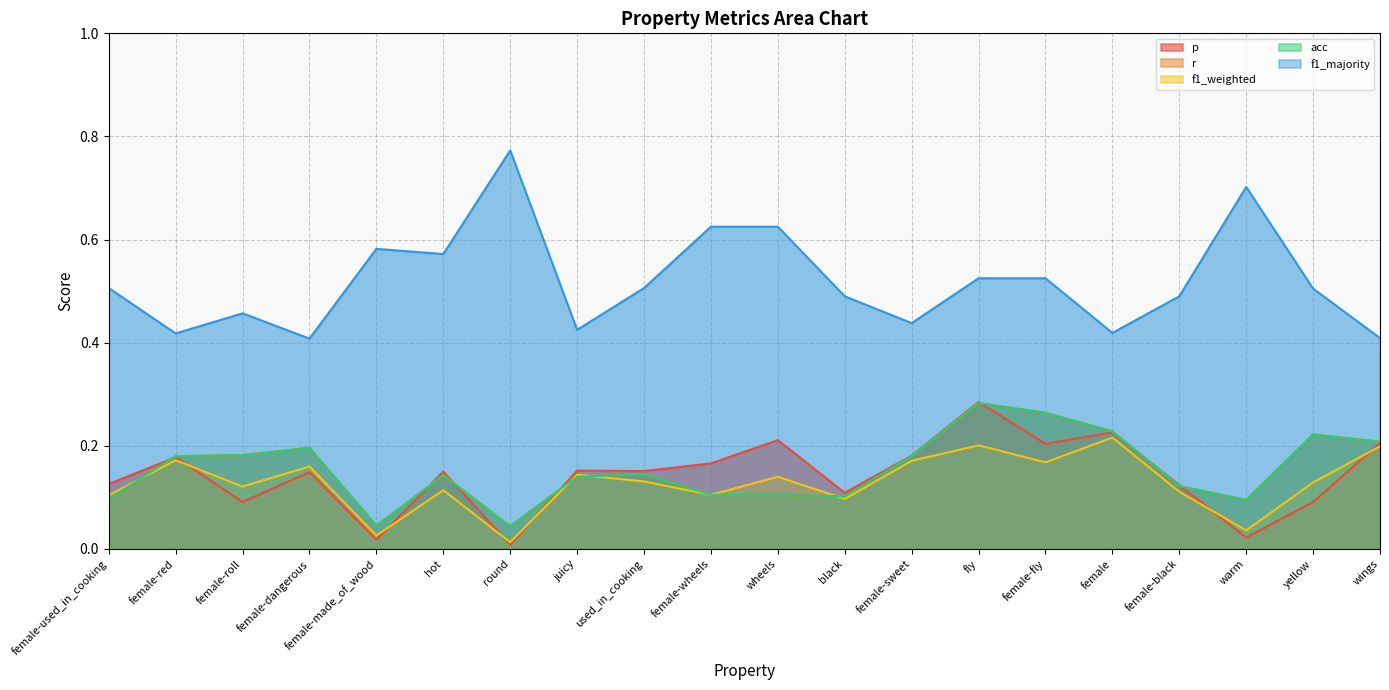

True or false: acc and r intersect in this chart.

False